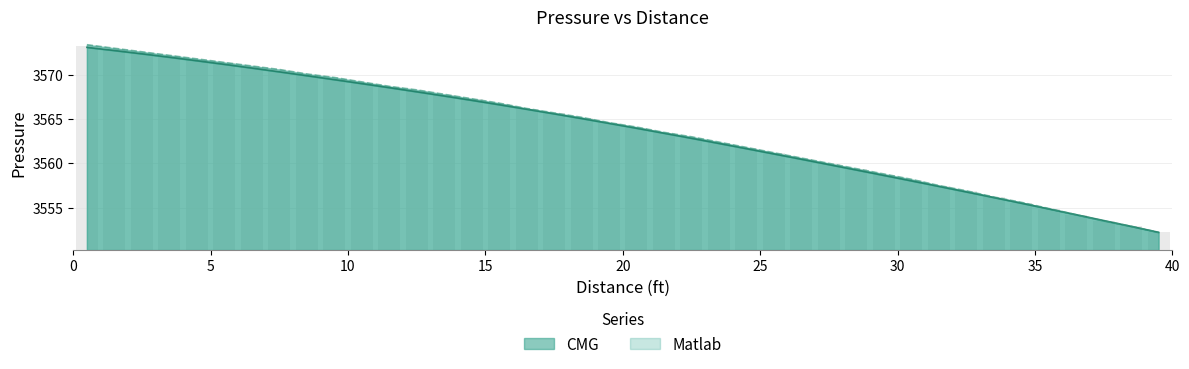

The CMG series shows 4806.9 at 17.5. True or false?

False